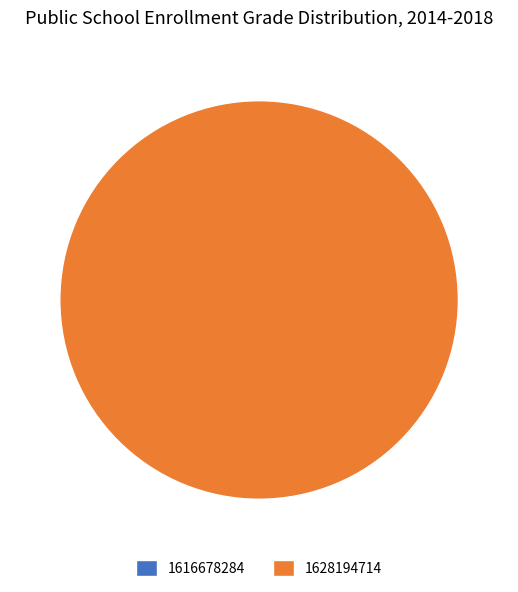

How many segments does this pie chart have?

2